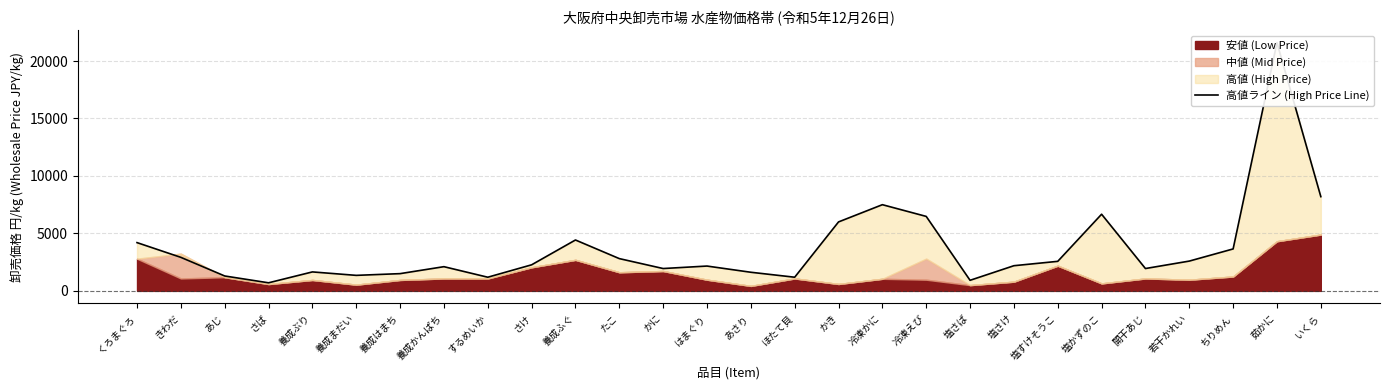

What position from the right is 塩かずのこ?

6